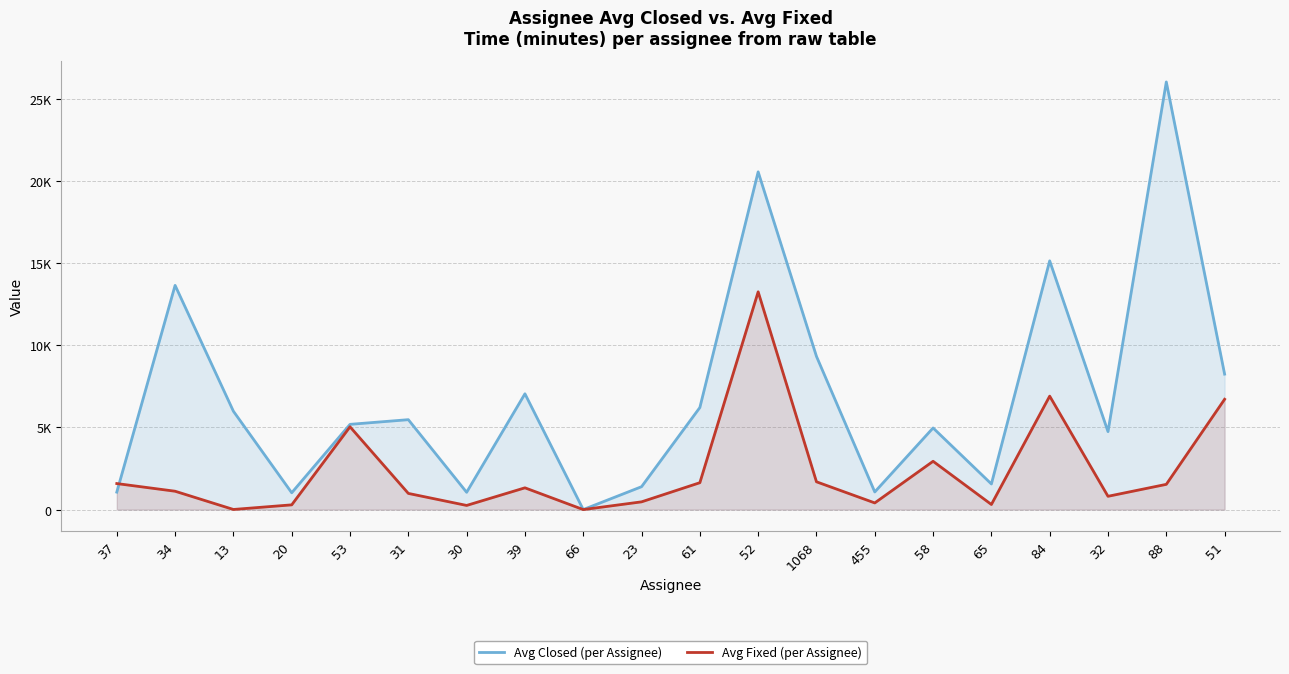

Reading left to right, transcribe all the data shown in this chart.

Avg Closed (per Assignee): 37=1063.2	34=13641.8	13=5983.8	20=1023.8	53=5186.7	31=5471.2	30=1053.3	39=7045.4	66=2.4	23=1393.3	61=6210.3	52=20546.4	1068=9322.4	455=1073.4	58=4967.3	65=1559.1	84=15132.6	32=4744.0	88=26017.0	51=8241.9
Avg Fixed (per Assignee): 37=1584.5	34=1117.9	13=8.6	20=289.1	53=5037.7	31=985.0	30=253.4	39=1325.1	66=1.4	23=471.9	61=1636.6	52=13248.6	1068=1691.9	455=406.5	58=2938.9	65=311.3	84=6902.8	32=809.4	88=1536.5	51=6711.5